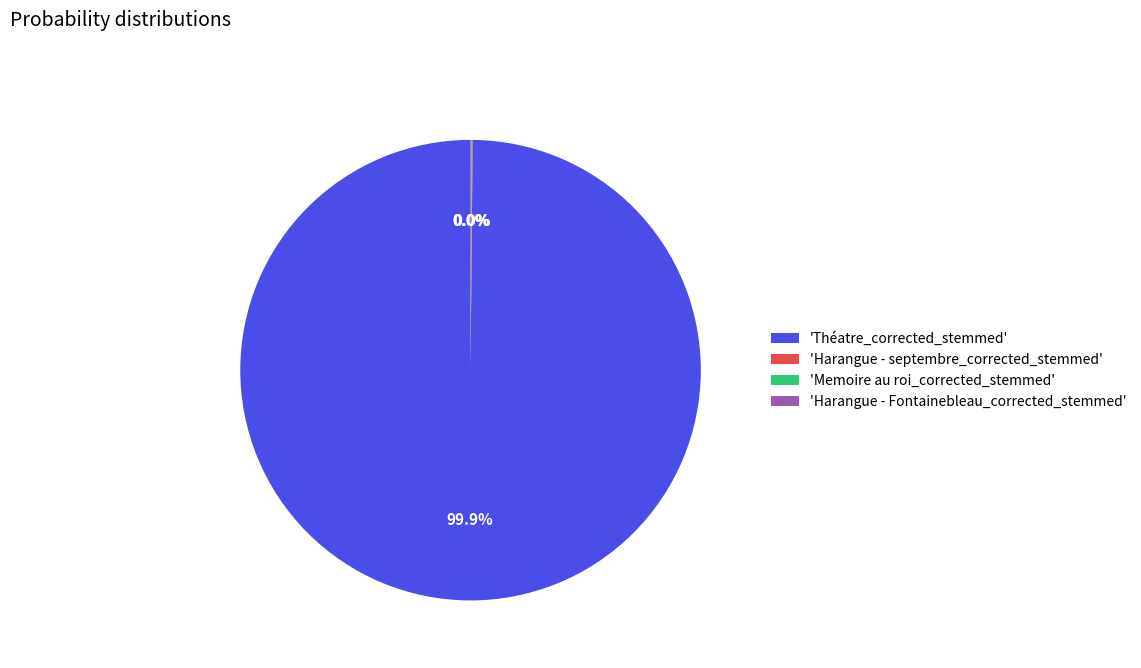

Does any single category account for the majority?

Yes